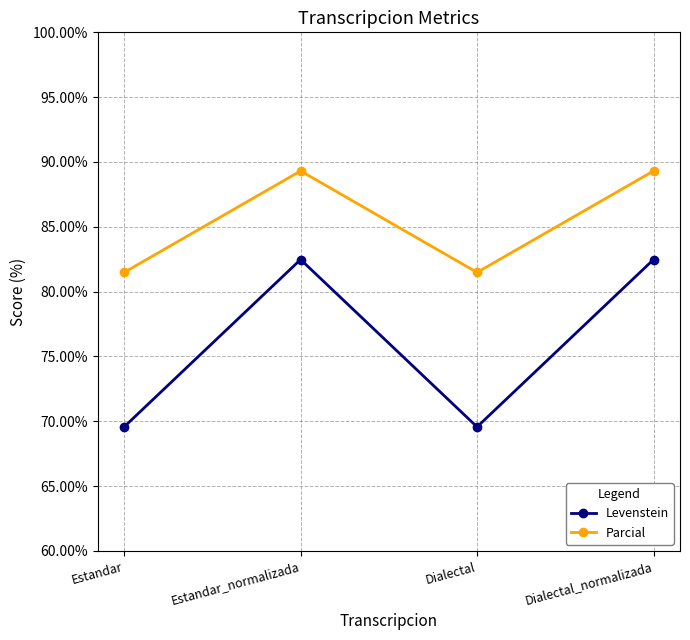

What is the label of the 2nd point from the right?

Dialectal